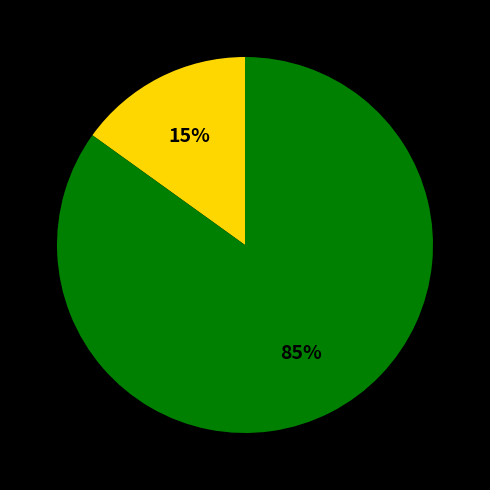

To the nearest percent, what is the difference between the largest and smallest slice percentages?

70%